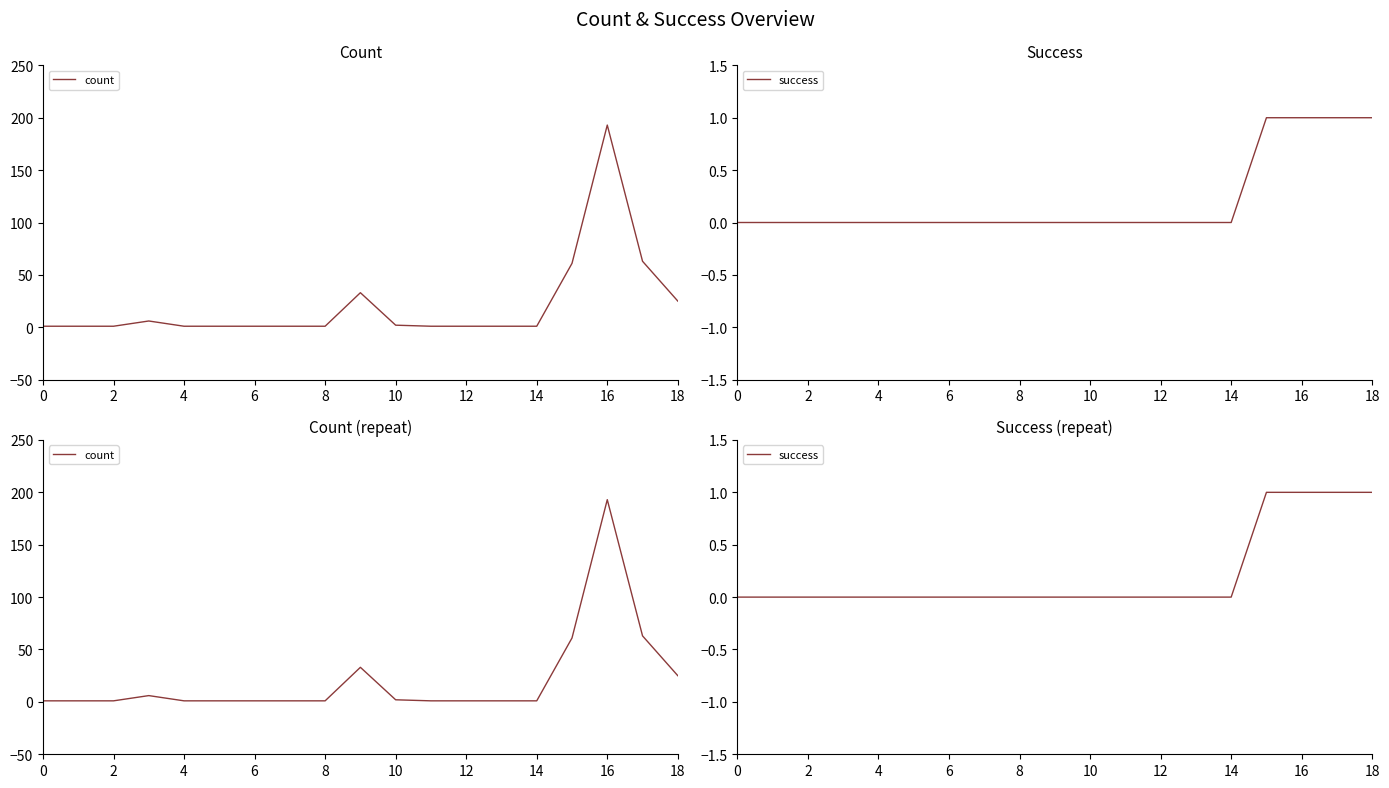

How many interior local peaks does the count series have?

3